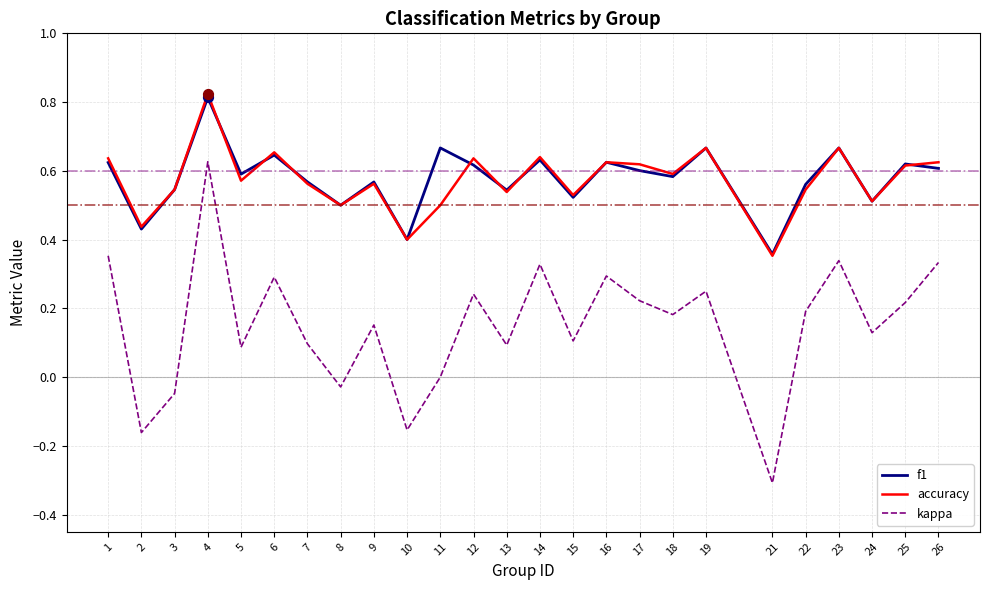

Which series has the largest range (max minus min)?

kappa